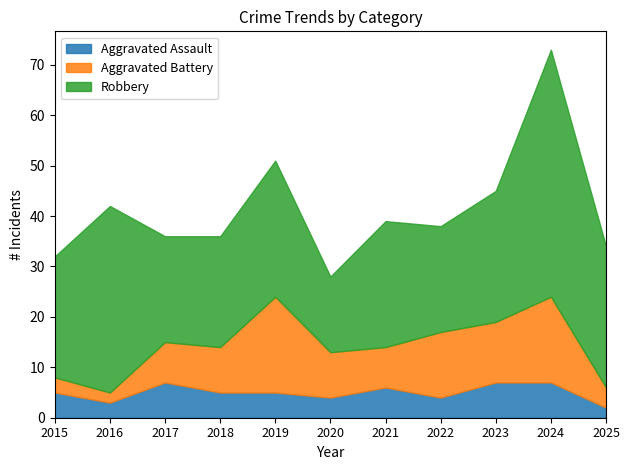

What is the sum of the Robbery values at 2018 and 2016?

59